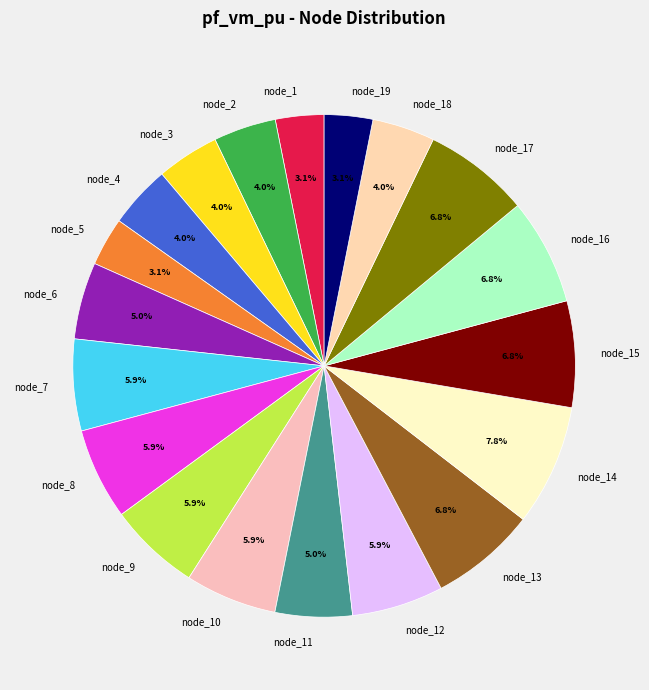

Does any single category account for the majority?

No